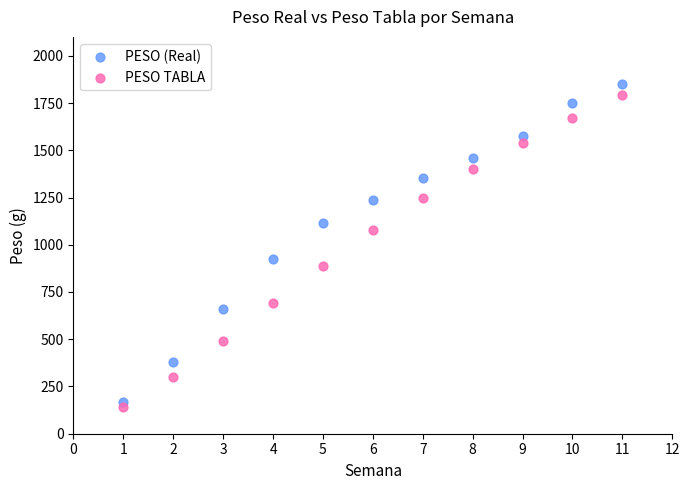

What are all the series names shown in the legend?

PESO (Real), PESO TABLA